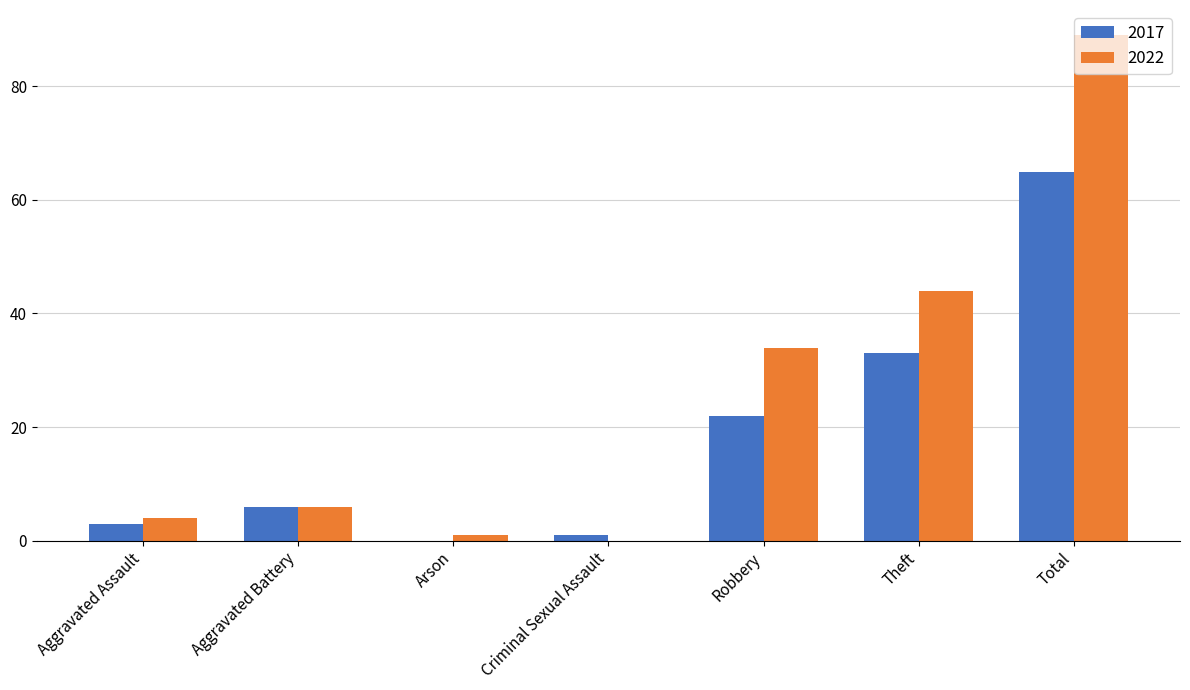

How many groups of bars are there?

7